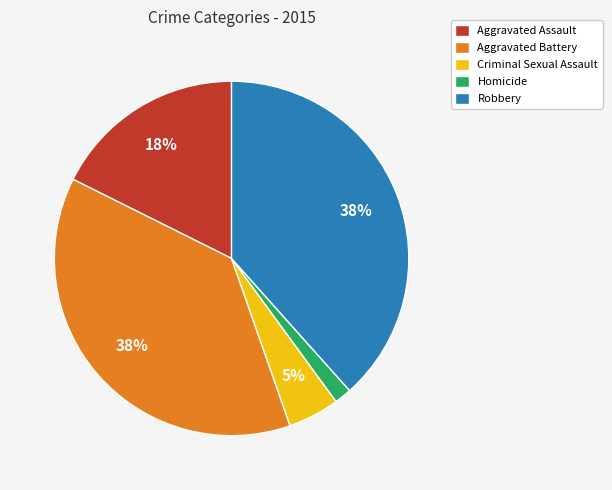

How many segments does this pie chart have?

5